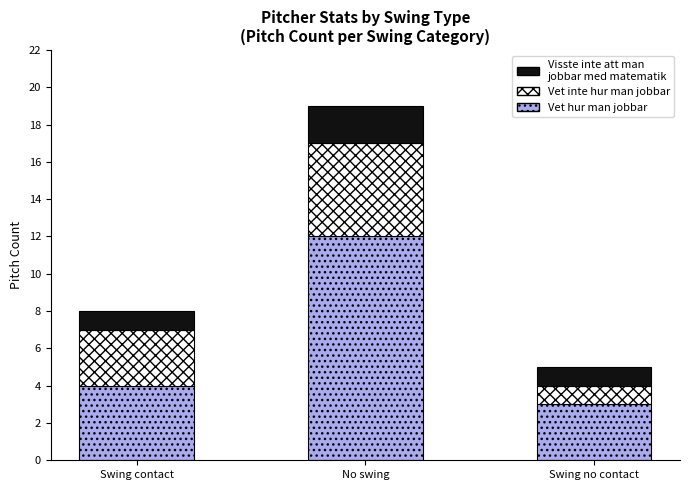

How many data points does each series have?

3